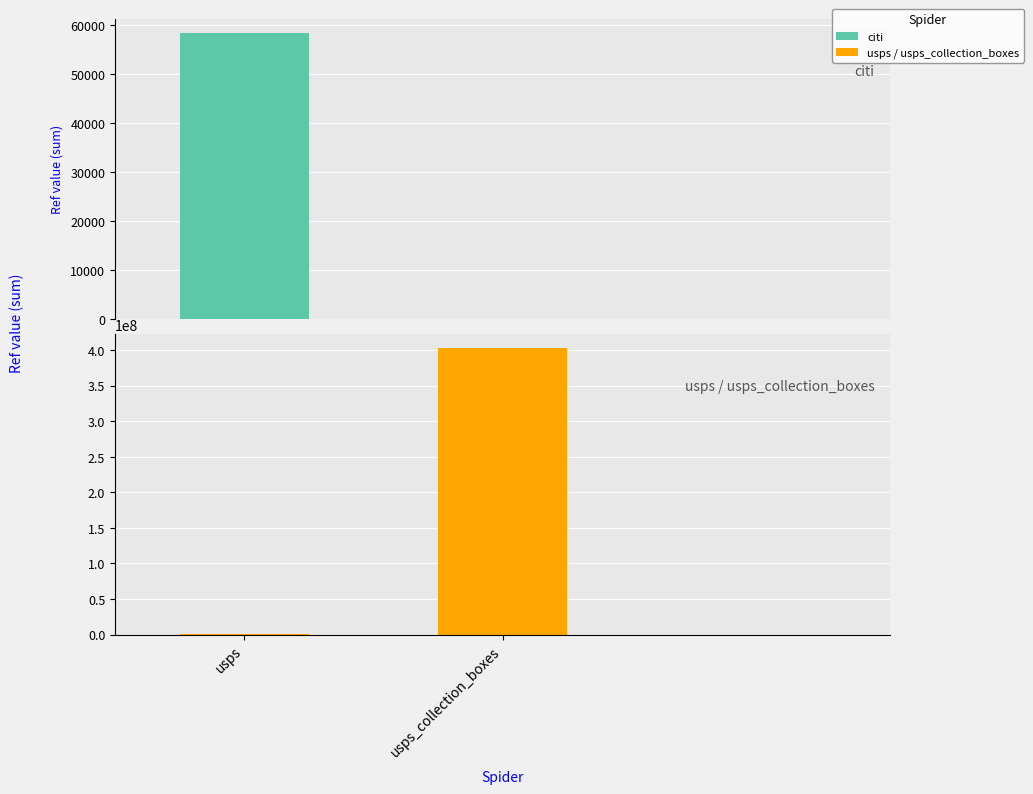

Rank the categories by value from lowest to highest.

usps, usps_collection_boxes